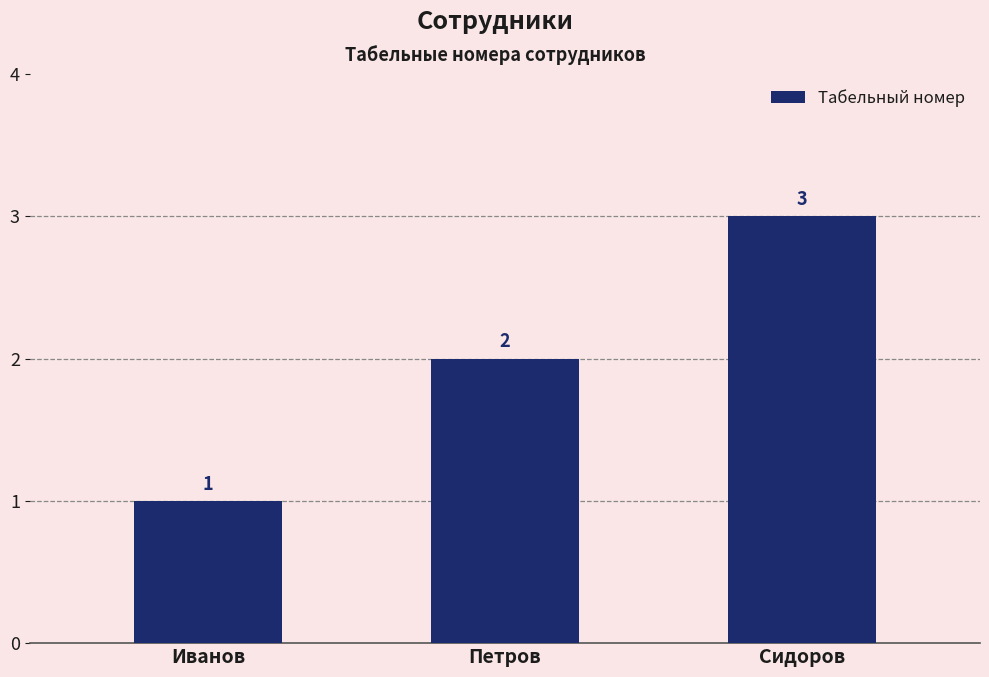

List the labels in order of value, largest first.

Сидоров, Петров, Иванов